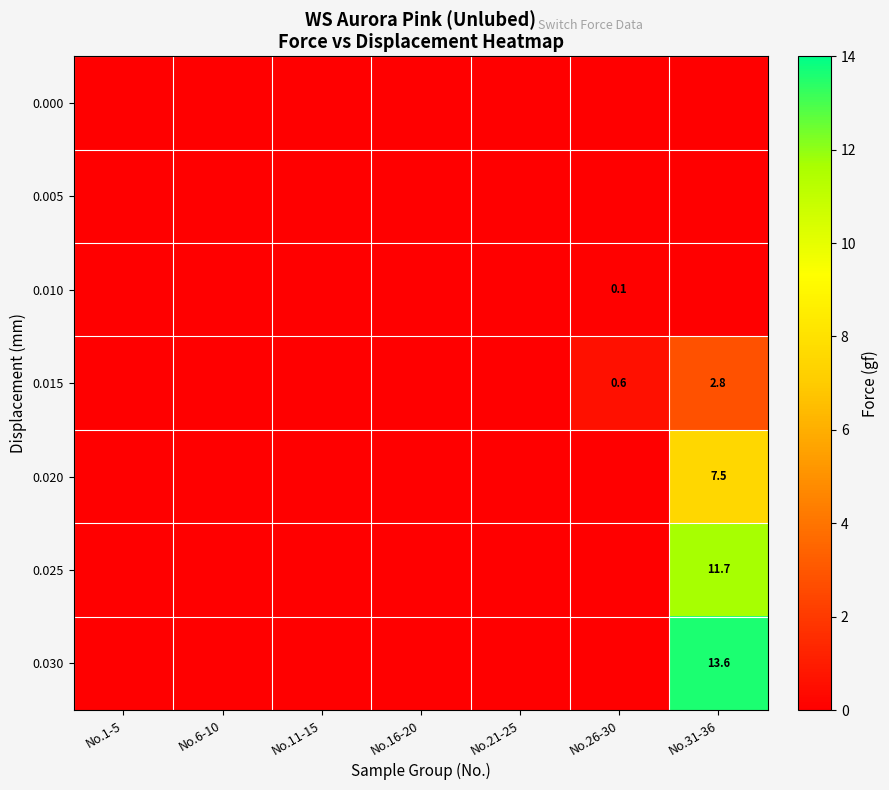

The 0.030 series shows 13.6 at No.31-36. True or false?

True